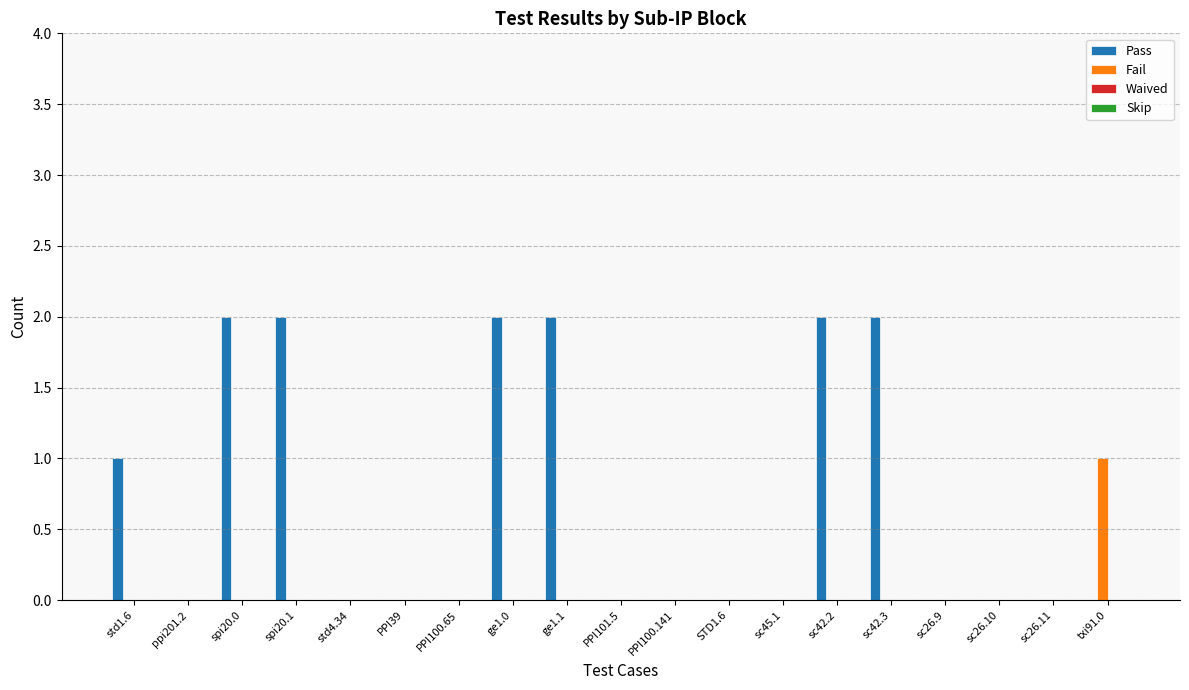

True or false: Fail has a value of 0 at PPI39.

True